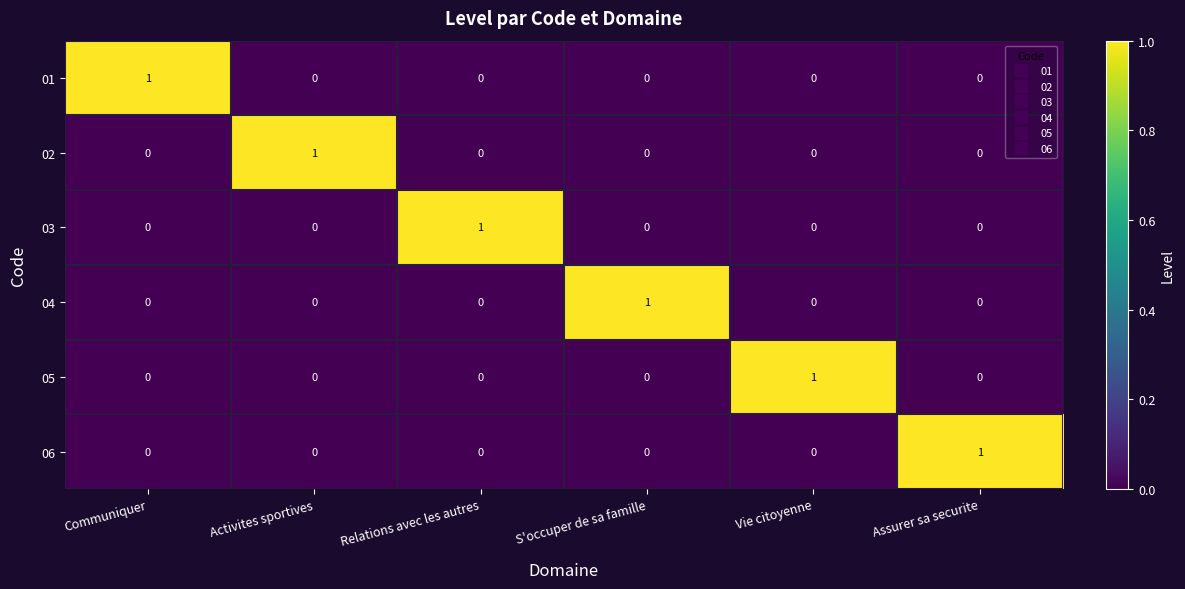

How many 02 values are between 0 and 1?

6